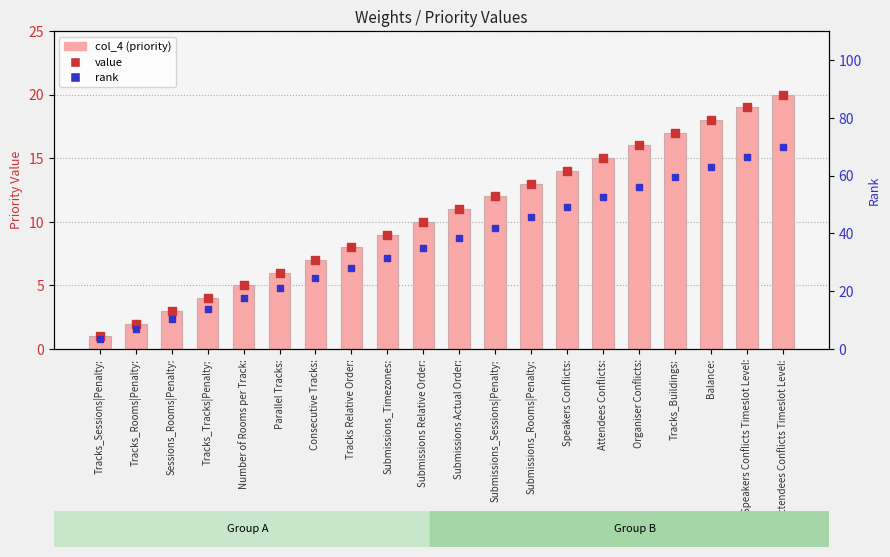

At how many categories does at least one series exceed 2?

20